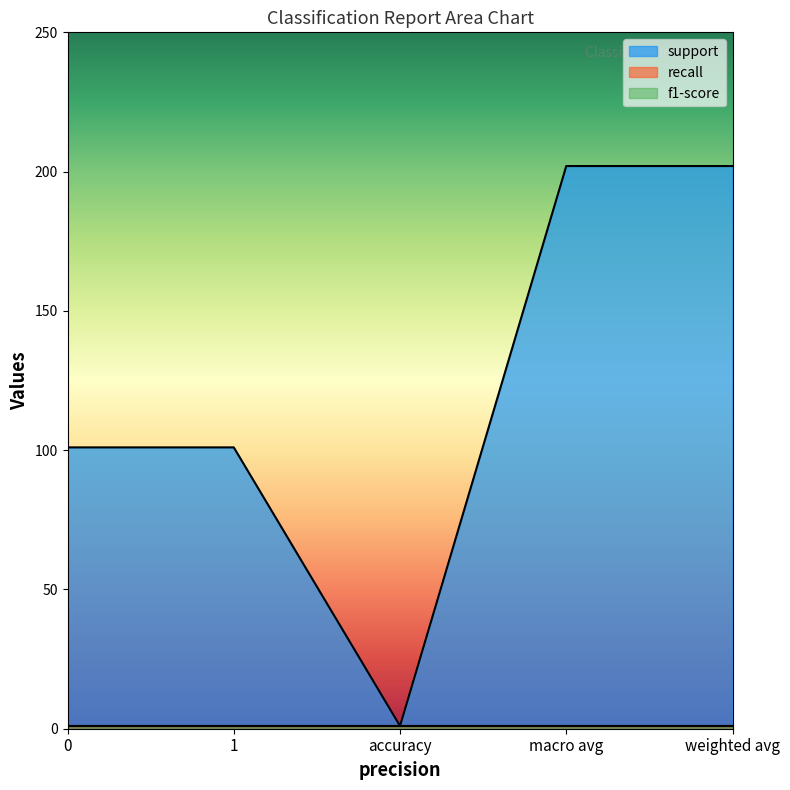

True or false: recall and support intersect in this chart.

False